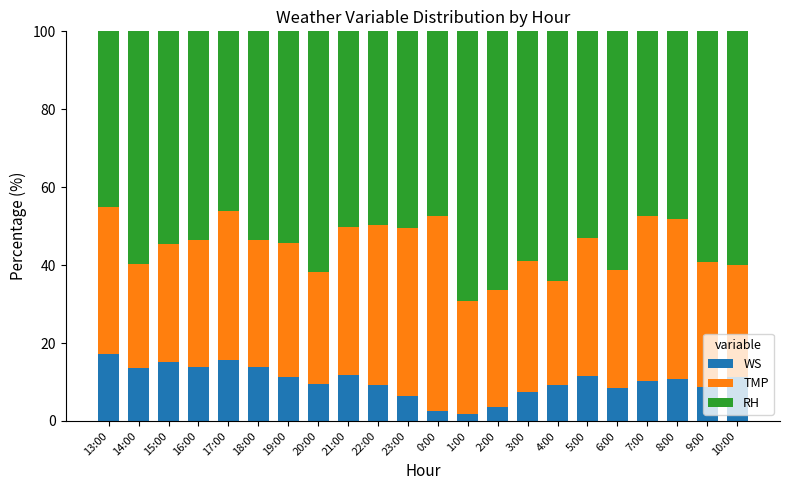

What is the total value across all series at 19:00?

100.0